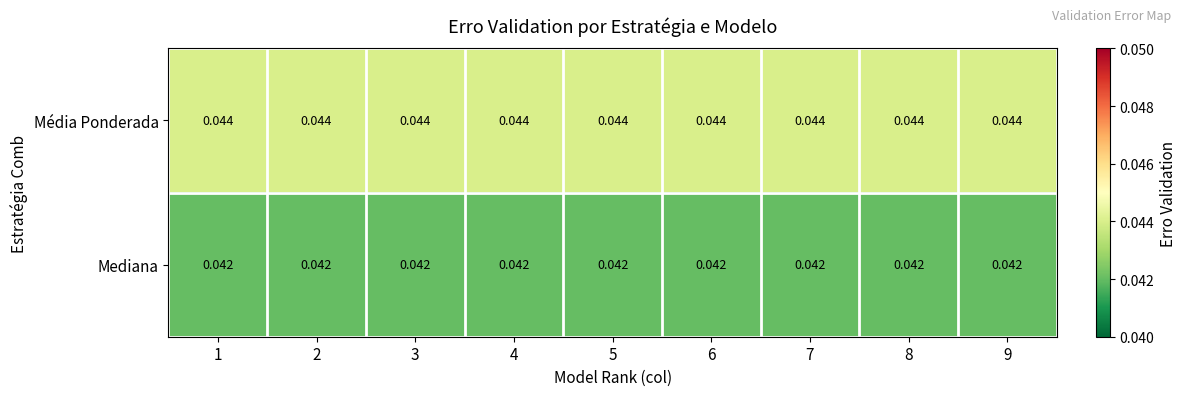

Which series has the largest total across all categories?

Média Ponderada